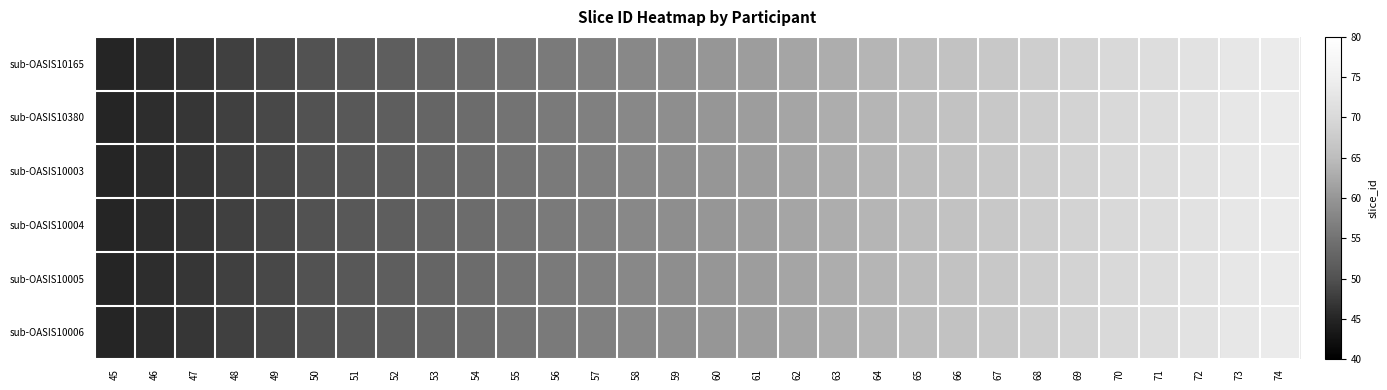

Rank the series at 48 from lowest to highest value.

sub-OASIS10165, sub-OASIS10380, sub-OASIS10003, sub-OASIS10004, sub-OASIS10005, sub-OASIS10006